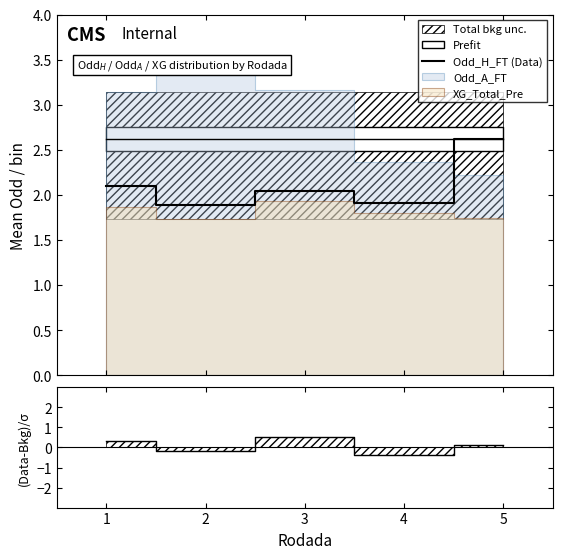

What is the greatest value displayed?

2.6